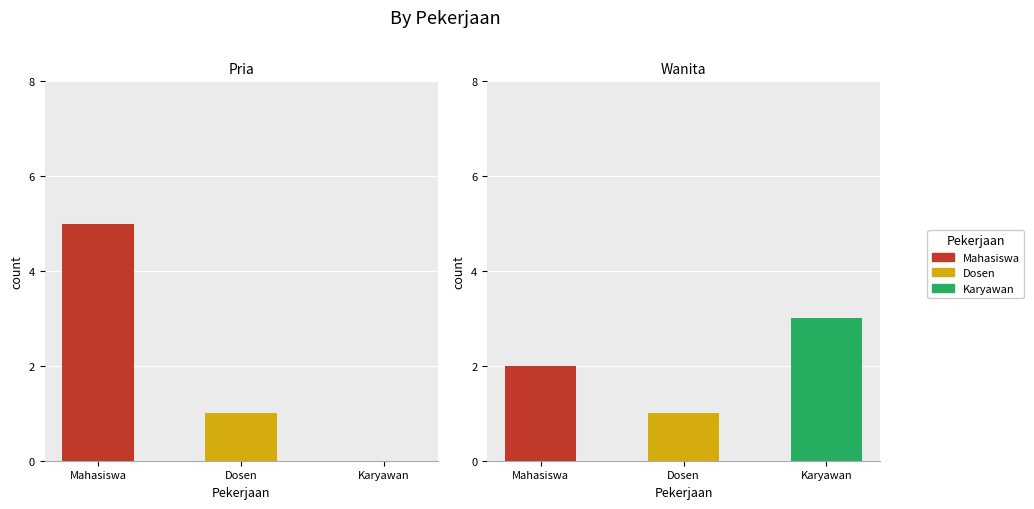

Does the chart contain stacked bars?

No